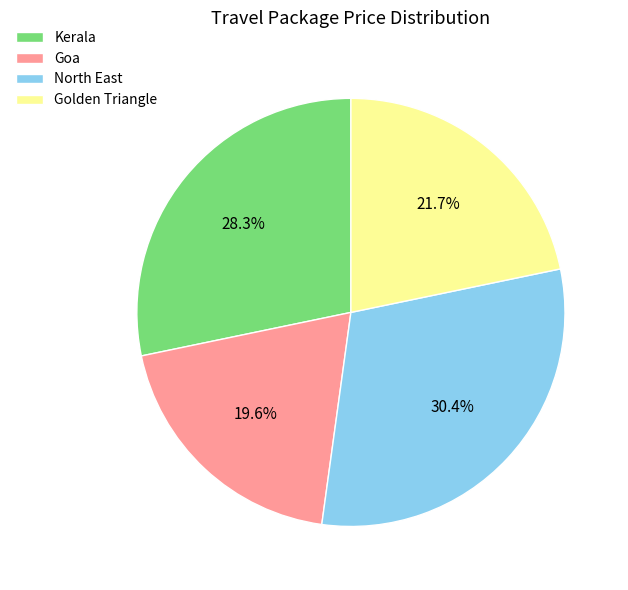

Count the number of slices in the pie.

4